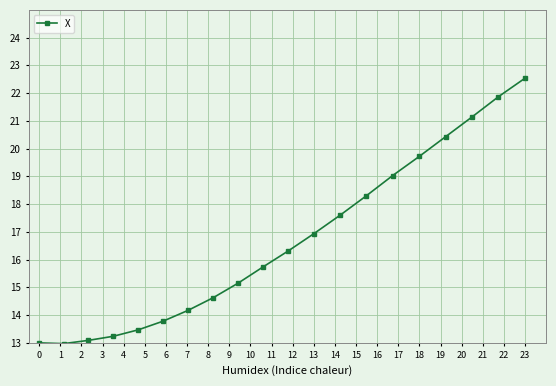

What is the difference between the second highest and second lowest values?

8.9